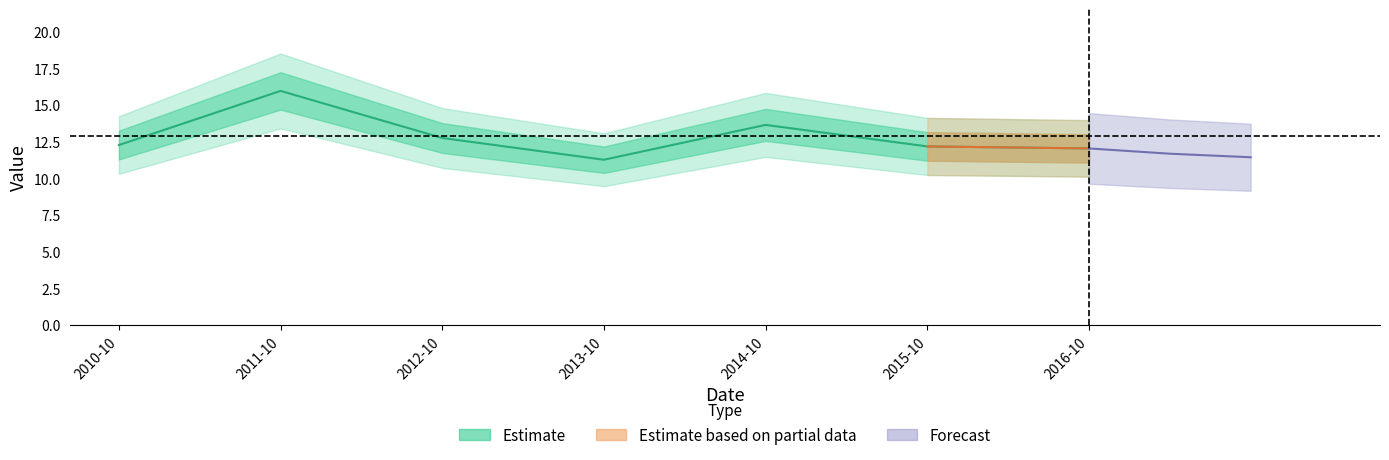

Count the number of categories in the chart.

7